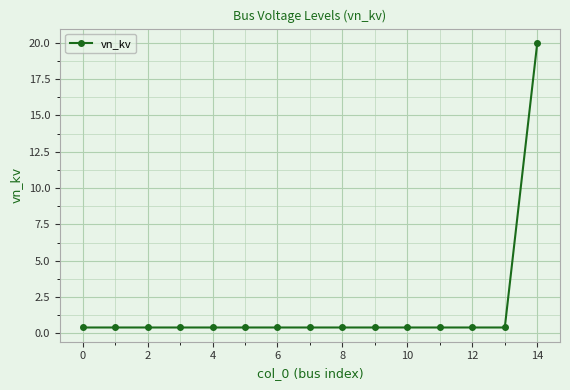

What is the maximum value shown in the chart?

20.0